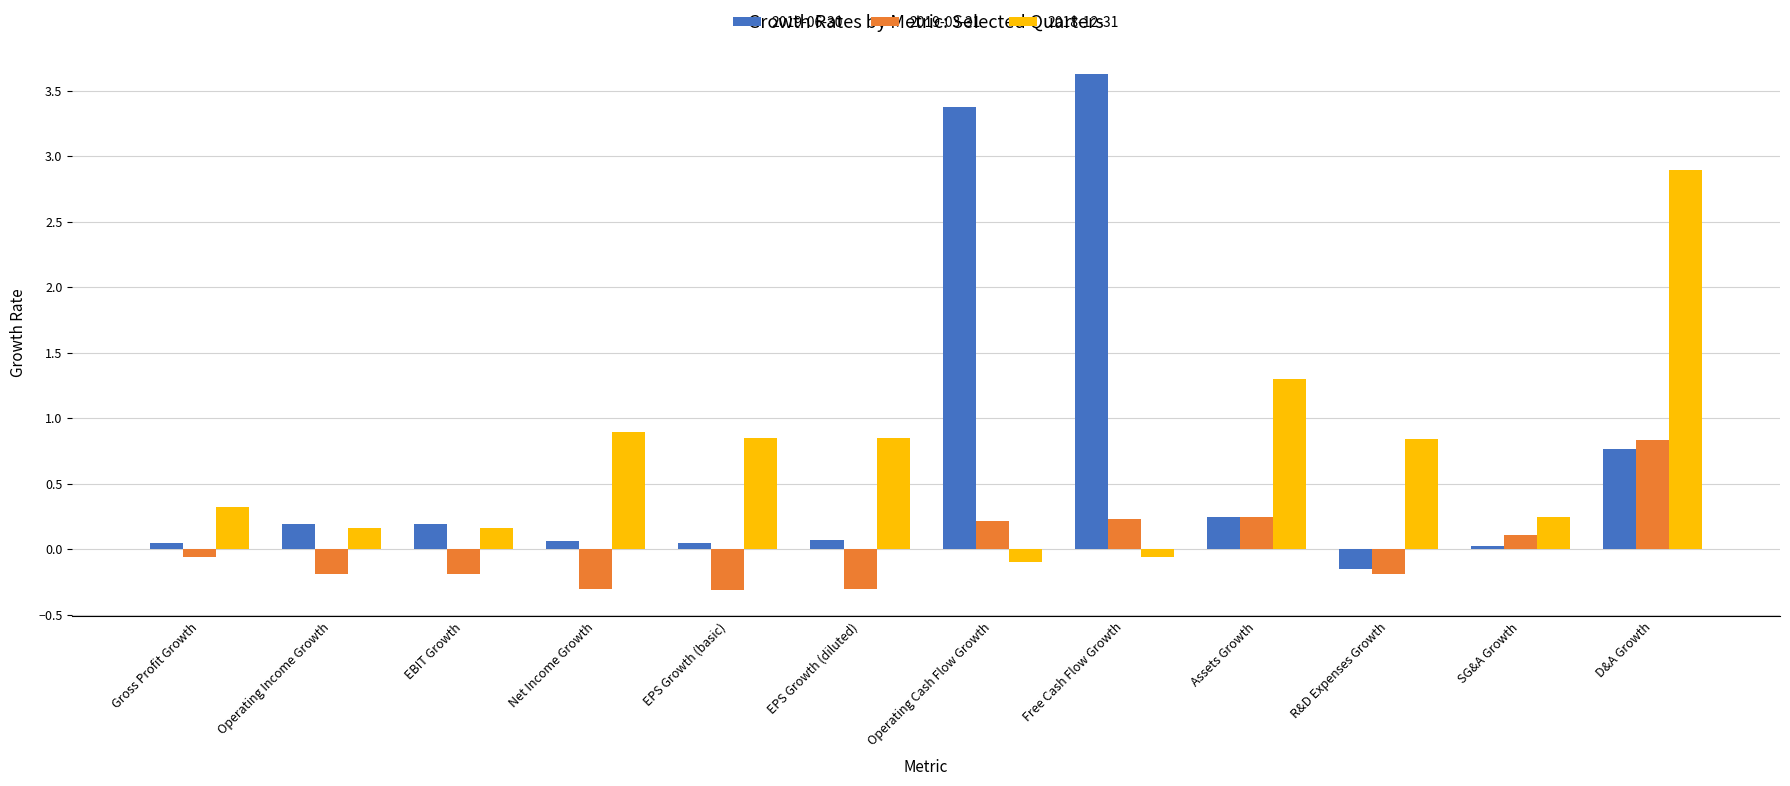

Is it true that 2018-12-31 equals 0.2 at EPS Growth (basic)?

False